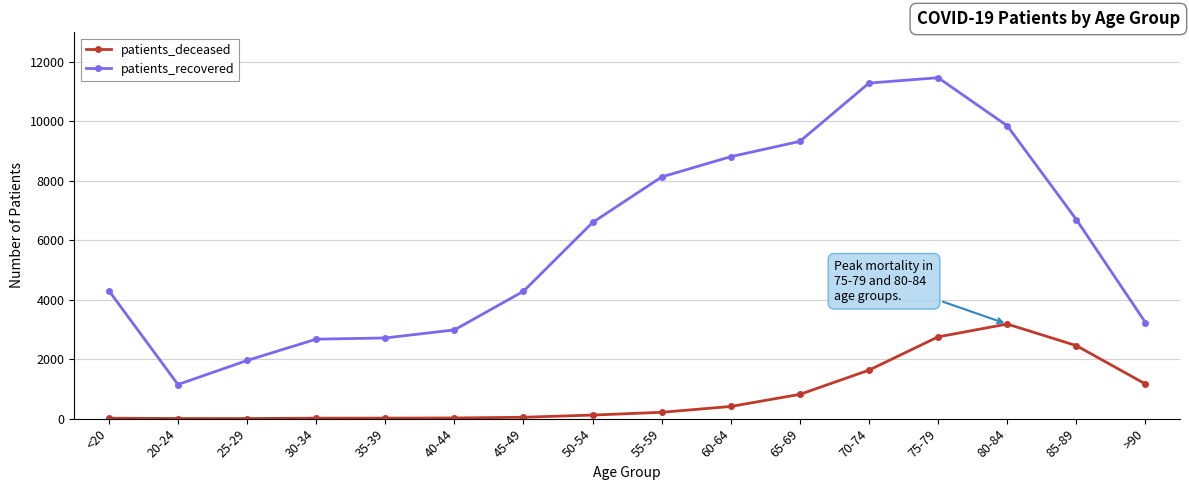

True or false: patients_deceased has more than 0 interior local peaks.

True